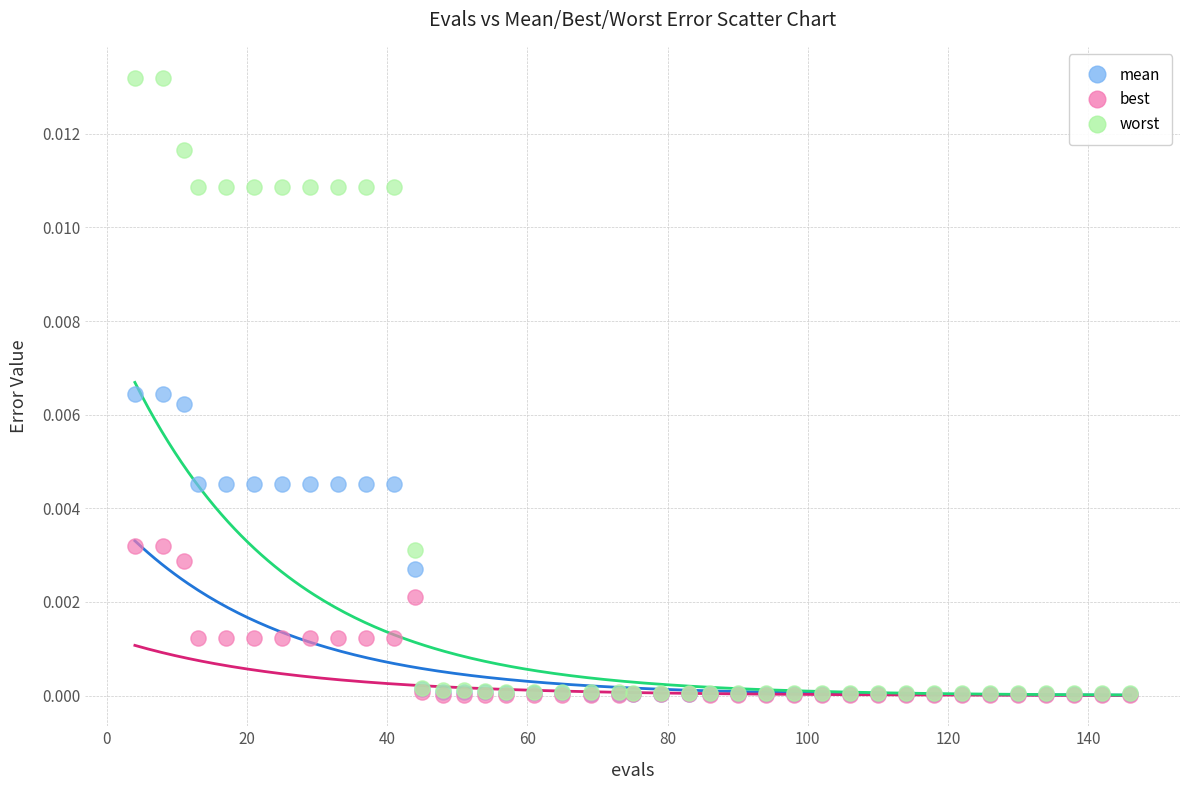

Which series has the largest Y range (max minus min)?

worst